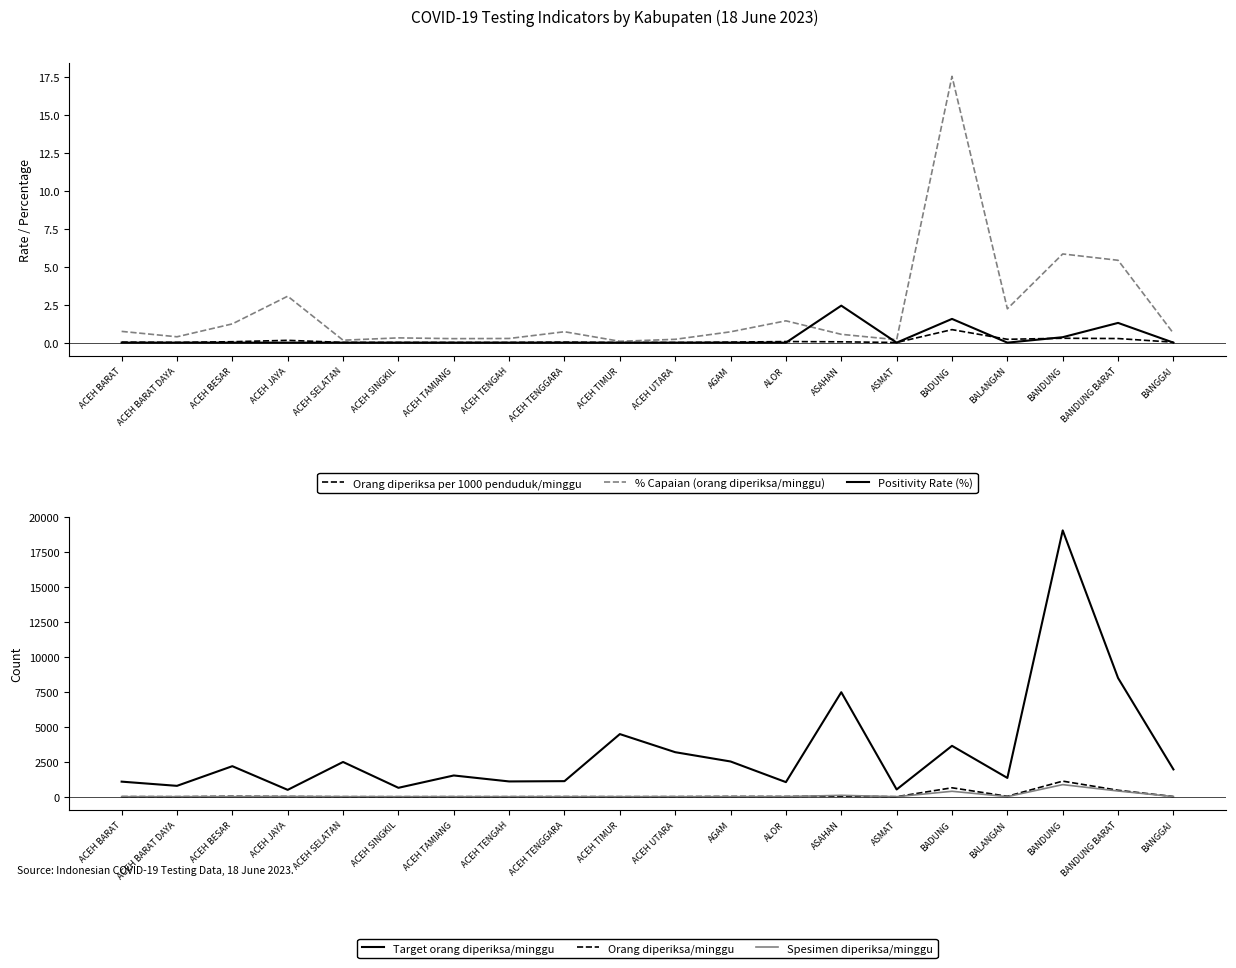

True or false: Orang diperiksa per 1000 penduduk/minggu and % Capaian (orang diperiksa/minggu) cross at least once.

False